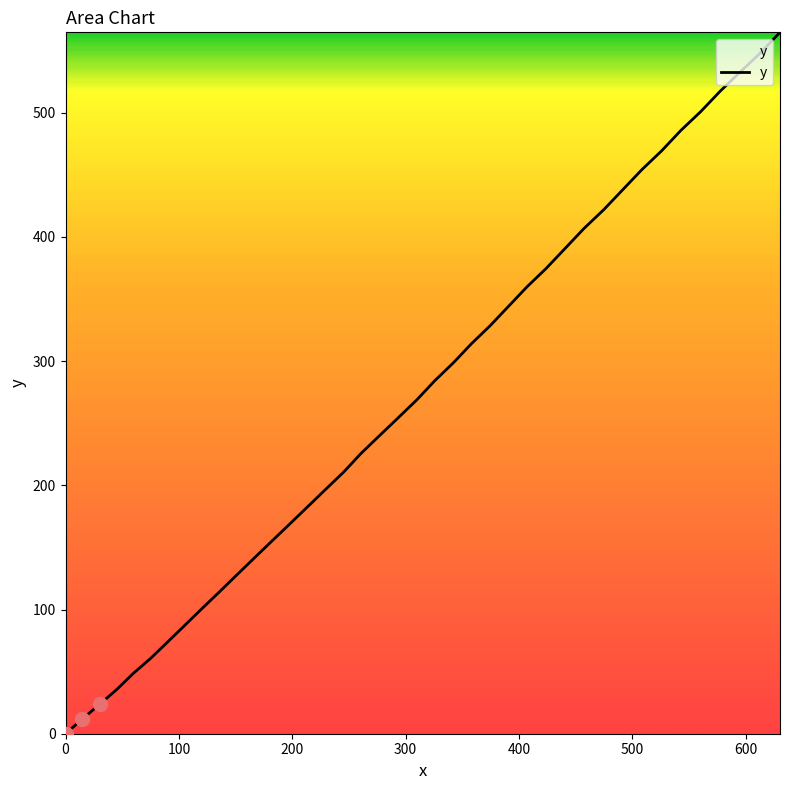

What is the difference between the maximum and minimum values?

564.7